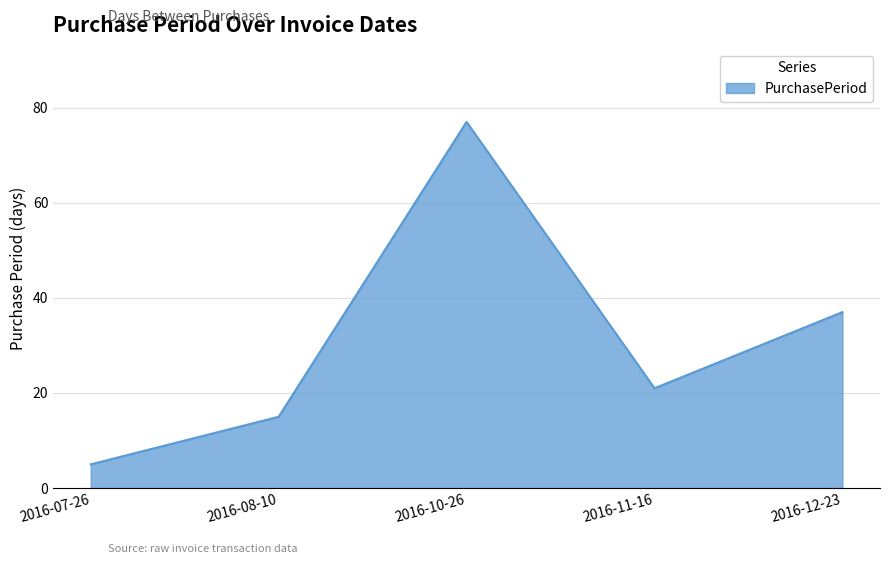

Where is the data nearest to the value 41?

2016-12-23